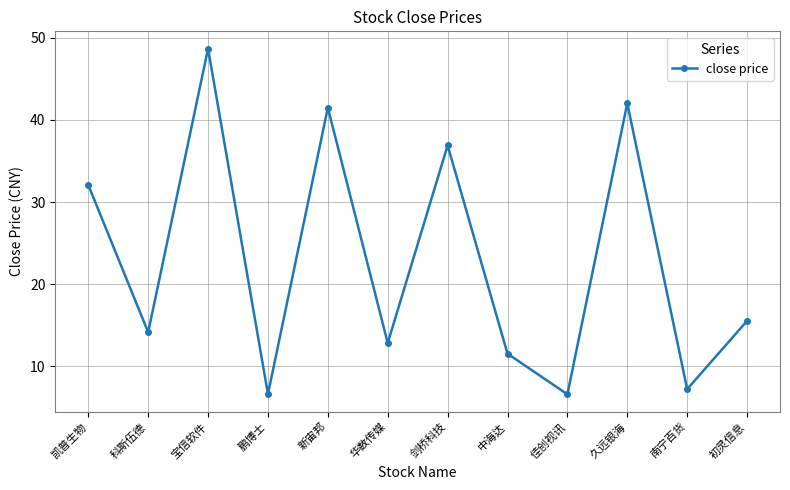

Is it true that the value at 中海达 is 20.3?

False